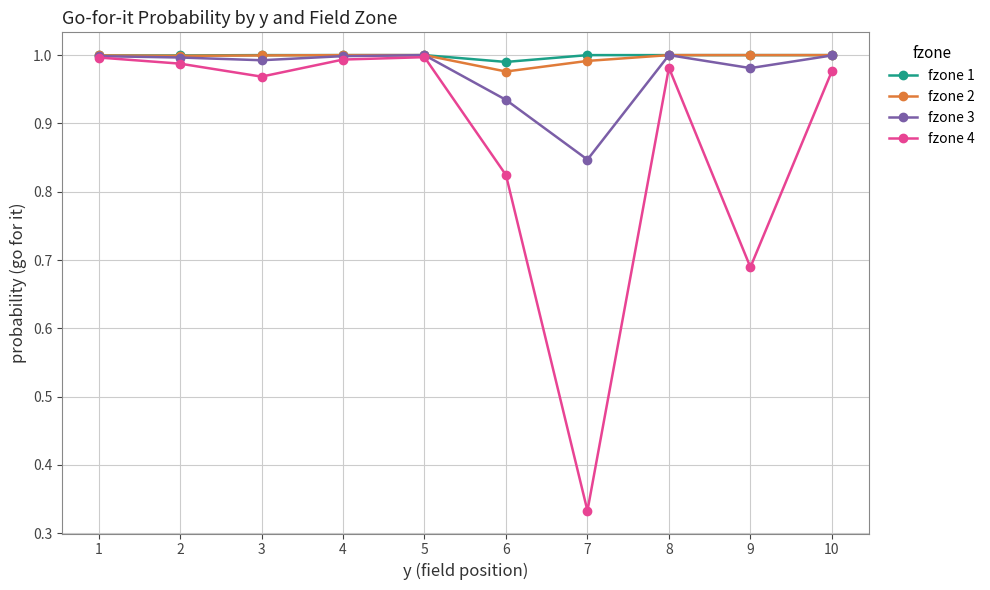

Which category has the lowest value in the fzone 3 series?

7